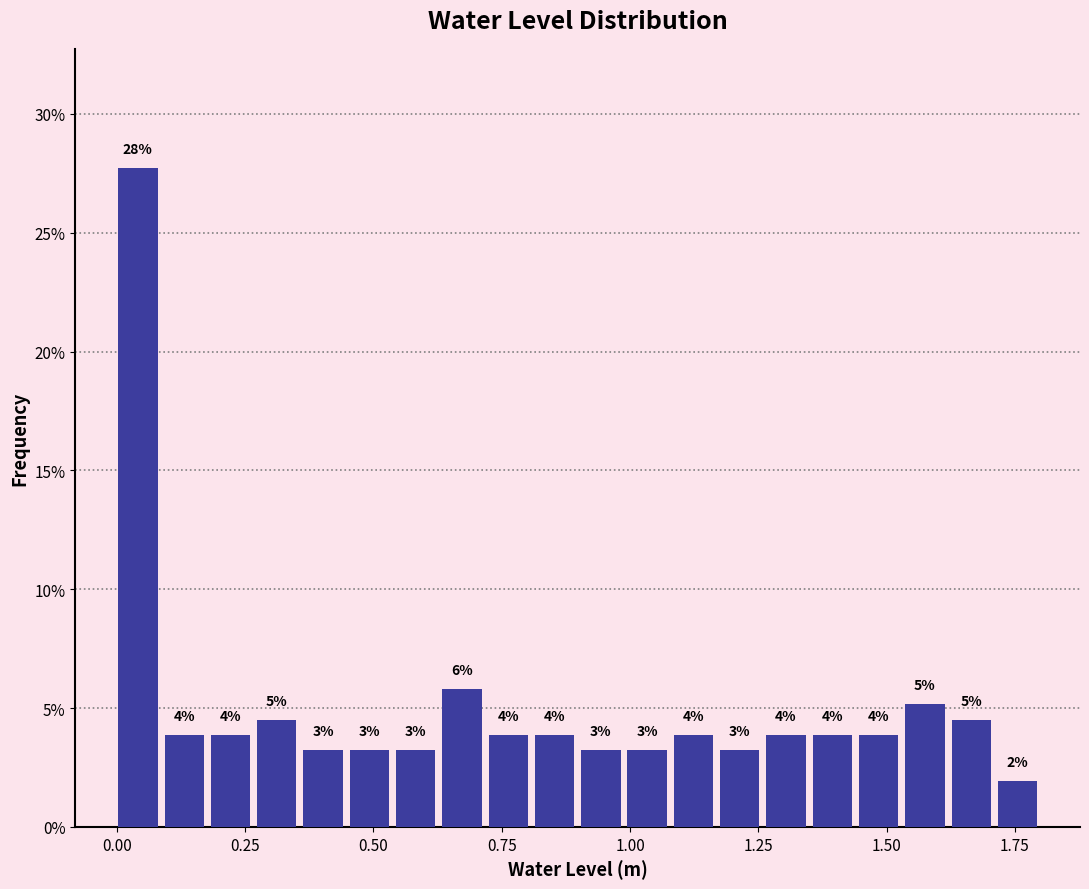

Around what value on the x-axis is the tallest bar? Give the approximate position of its centre, as read against the axis.

0.05